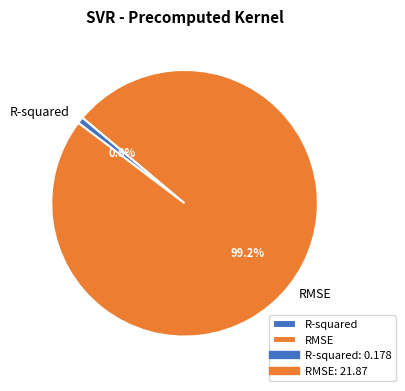

How many segments does this pie chart have?

2